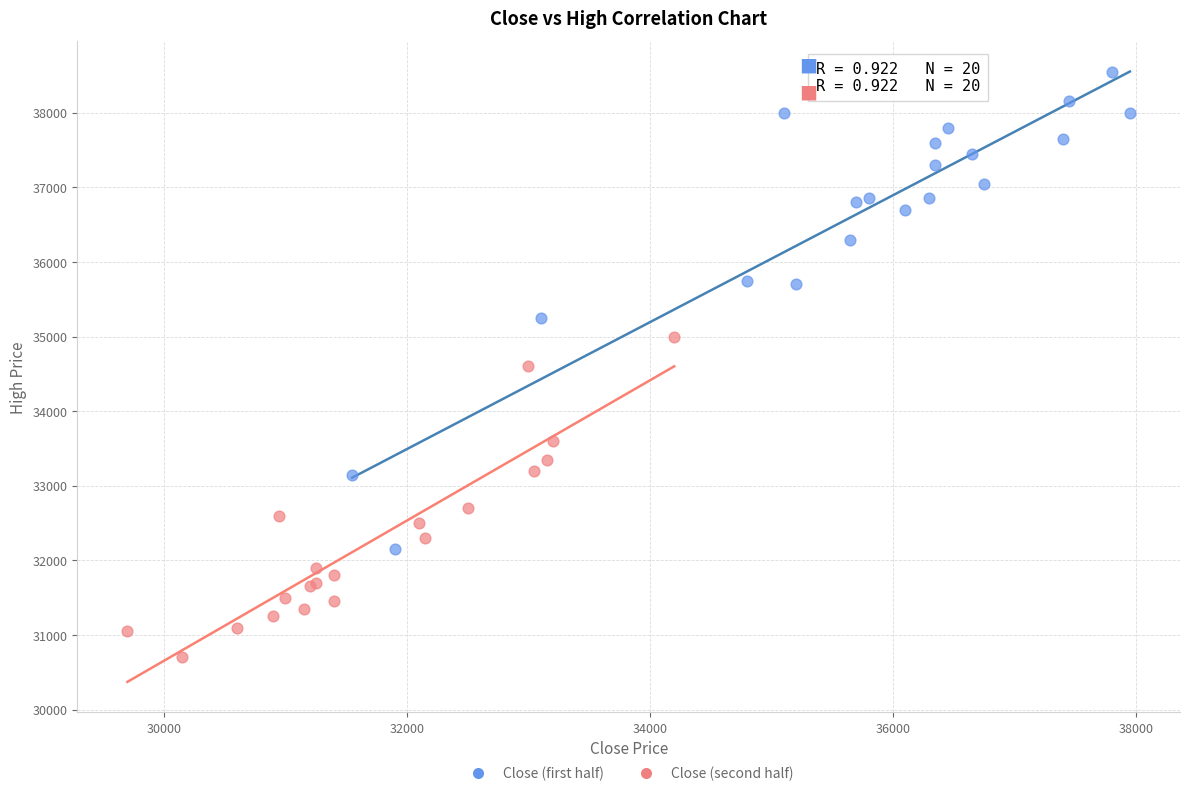

Which series has the largest Y range (max minus min)?

Close (first half)